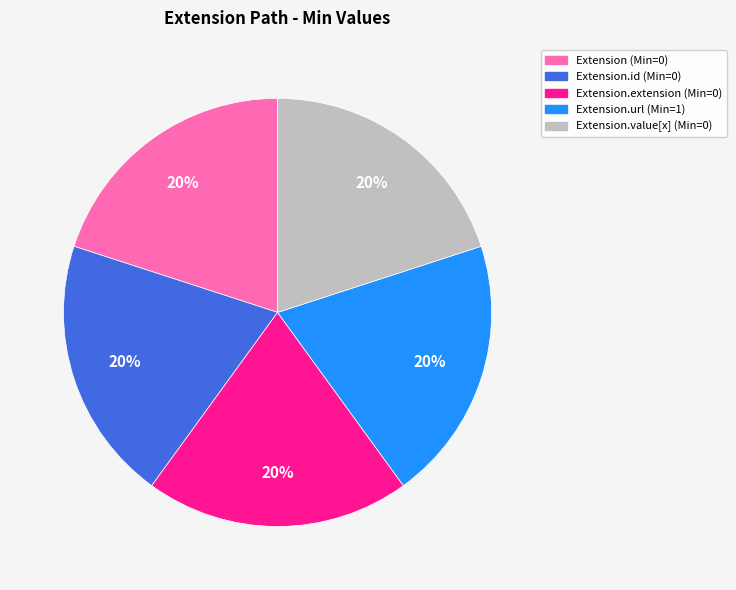

To the nearest percent, what is the average slice percentage?

20%